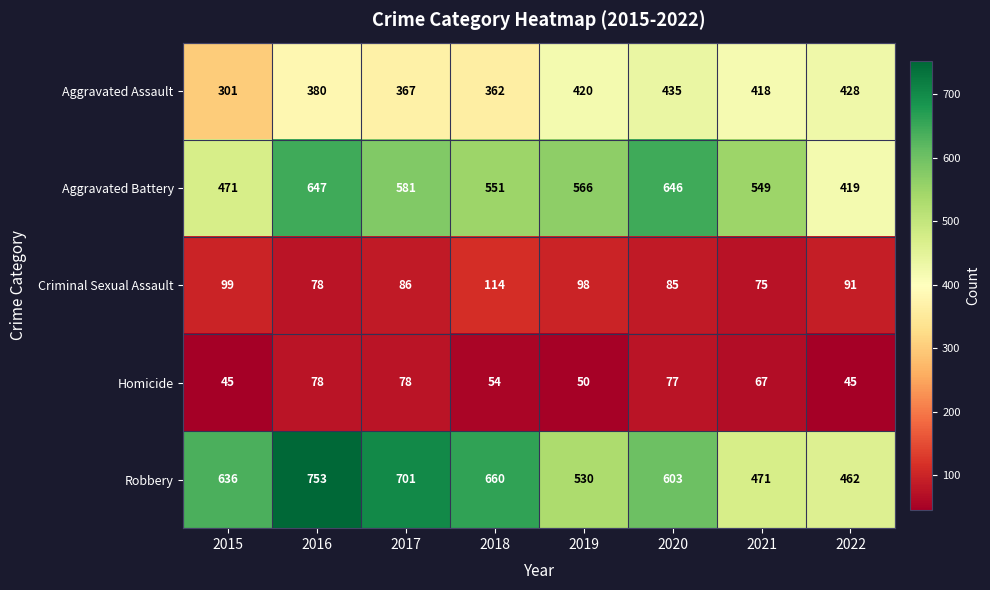

At which category is the sum across all series the highest?

2016